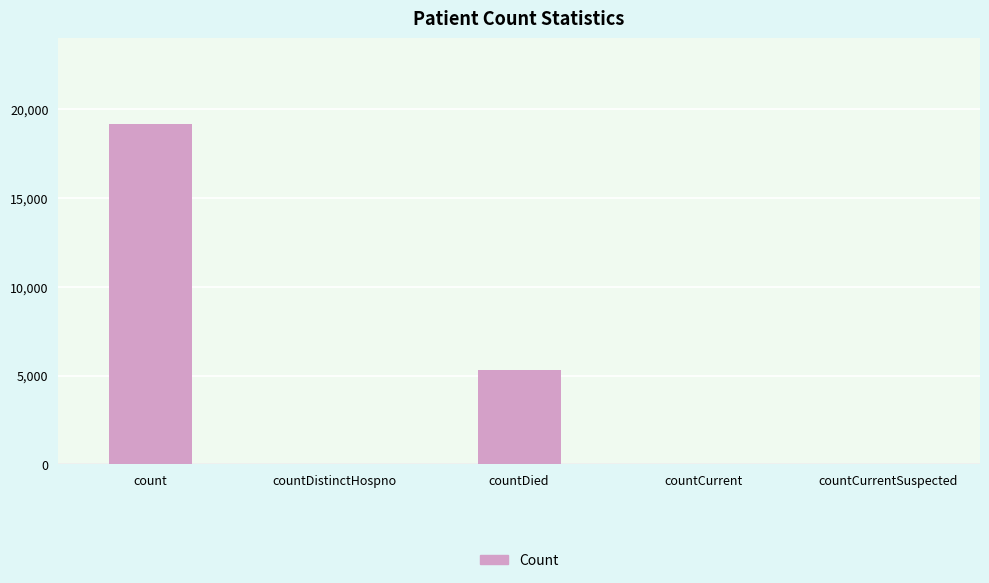

What is the sum of the values at countCurrentSuspected and countDistinctHospno?

27